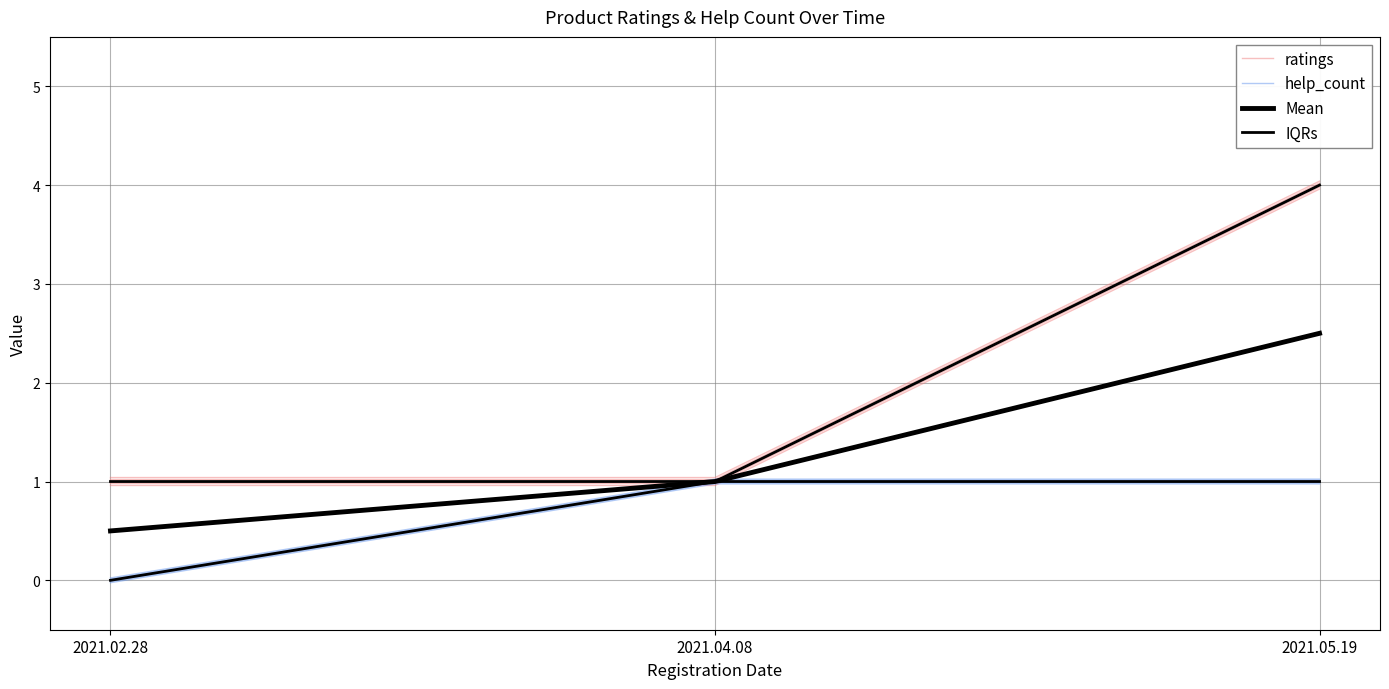

What is the maximum value for IQRs?

4.0